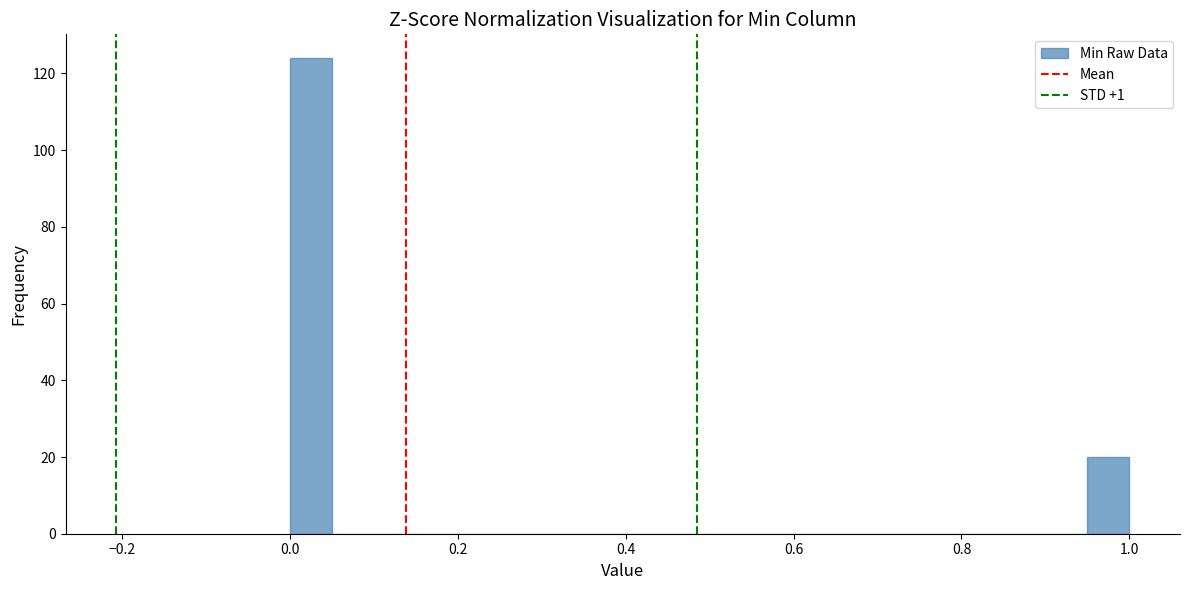

Read against the x-axis, roughly where is the centre of the tallest bar?

0.02